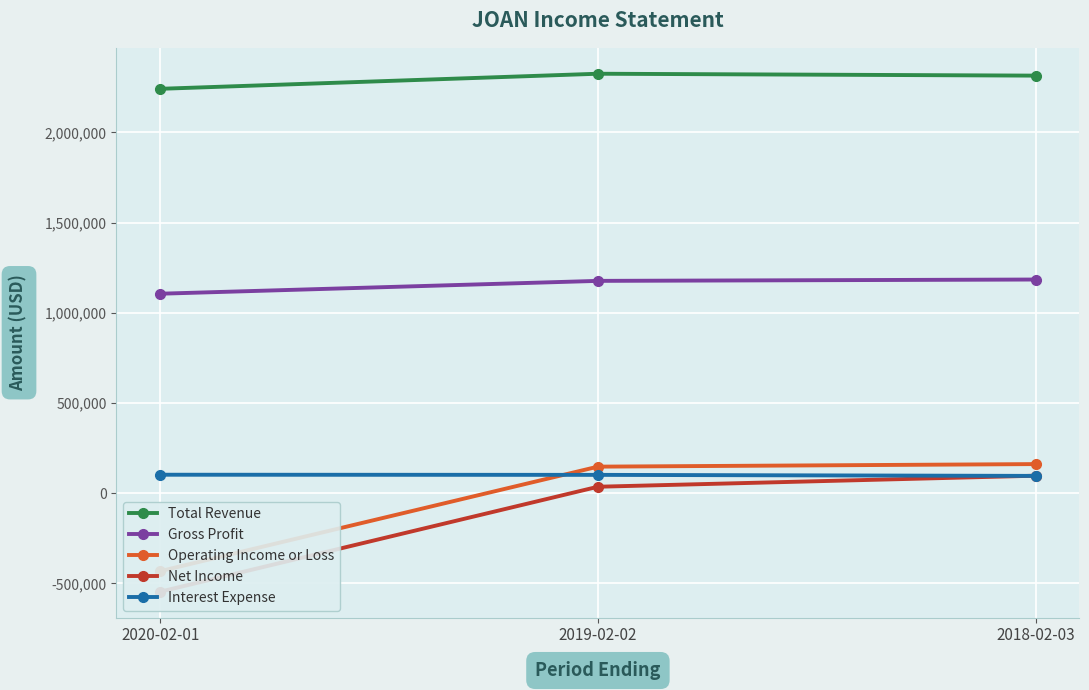

The Interest Expense series shows 58584 at 2019-02-02. True or false?

False